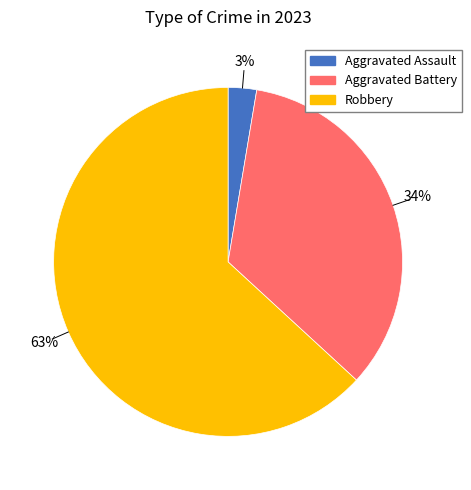

Does any single category account for the majority?

Yes